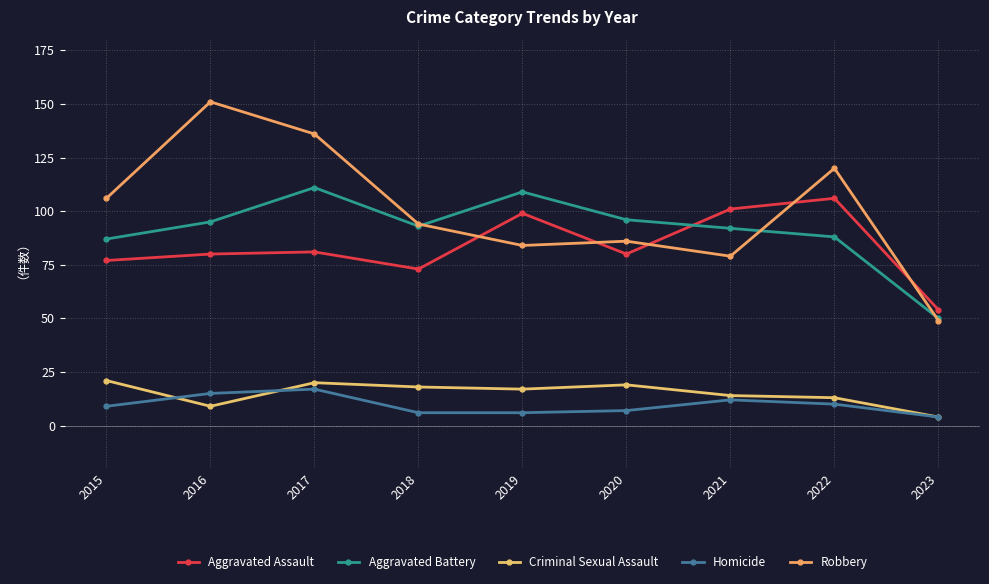

Does the chart have visible grid lines?

Yes